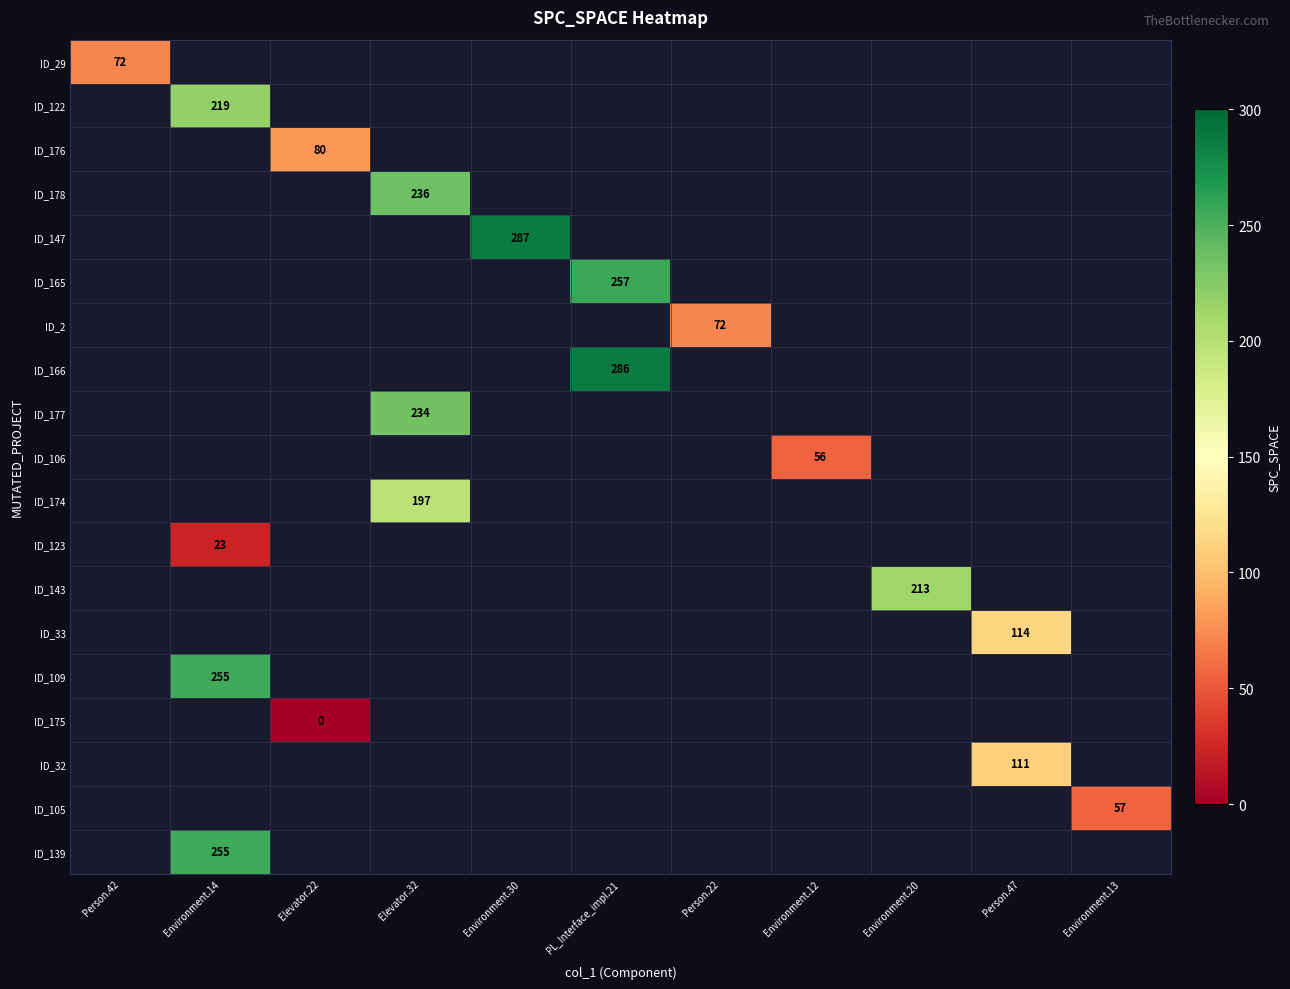

True or false: ID_109 has a value of 255 at Environment.14.

True